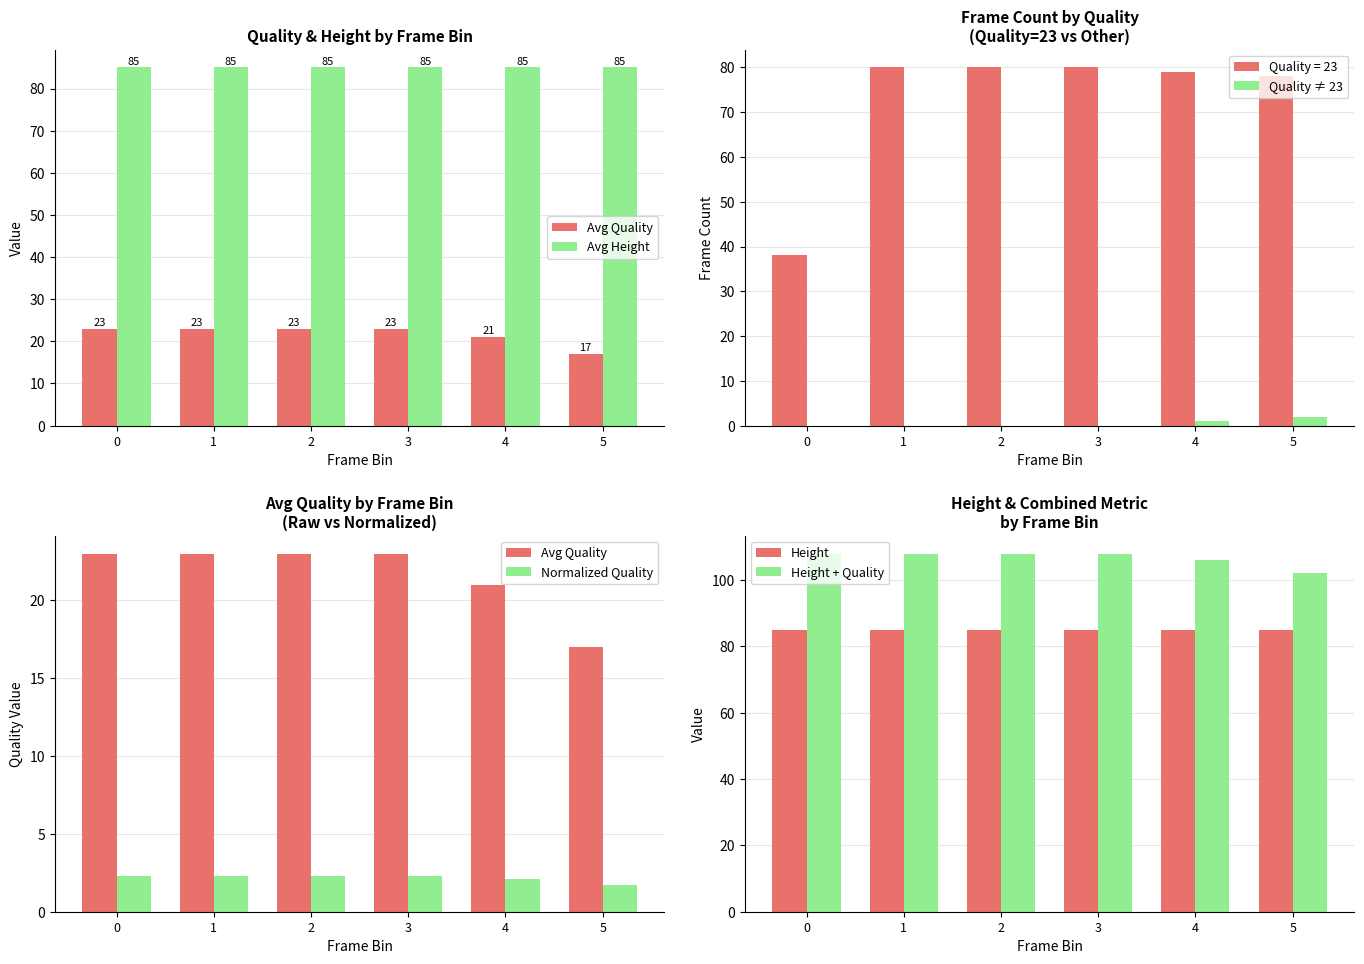

What value does the Height series have at 5?

85